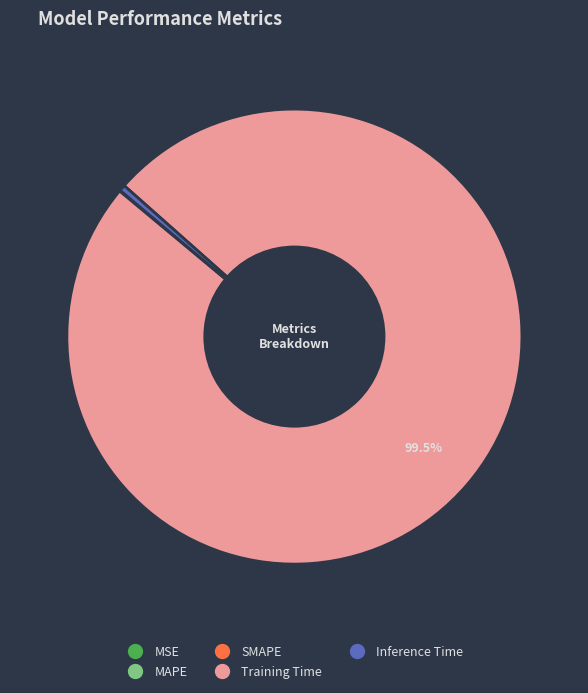

Is there any slice that represents more than half of the pie?

Yes